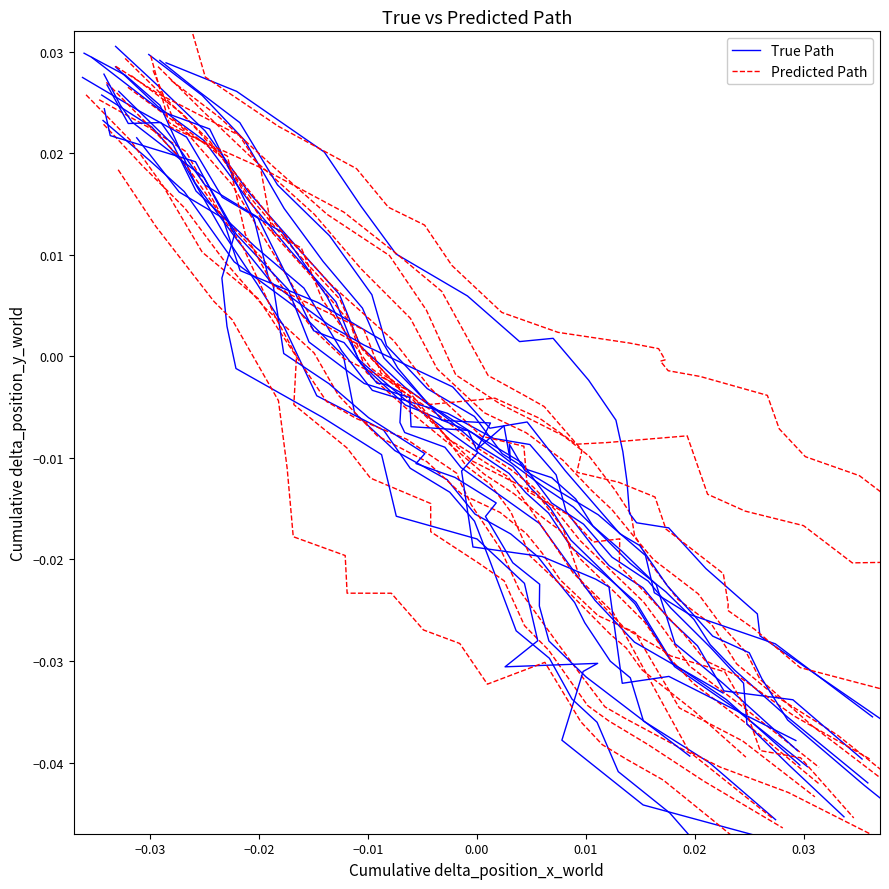

At which label is True Path closest to 0?

0.02